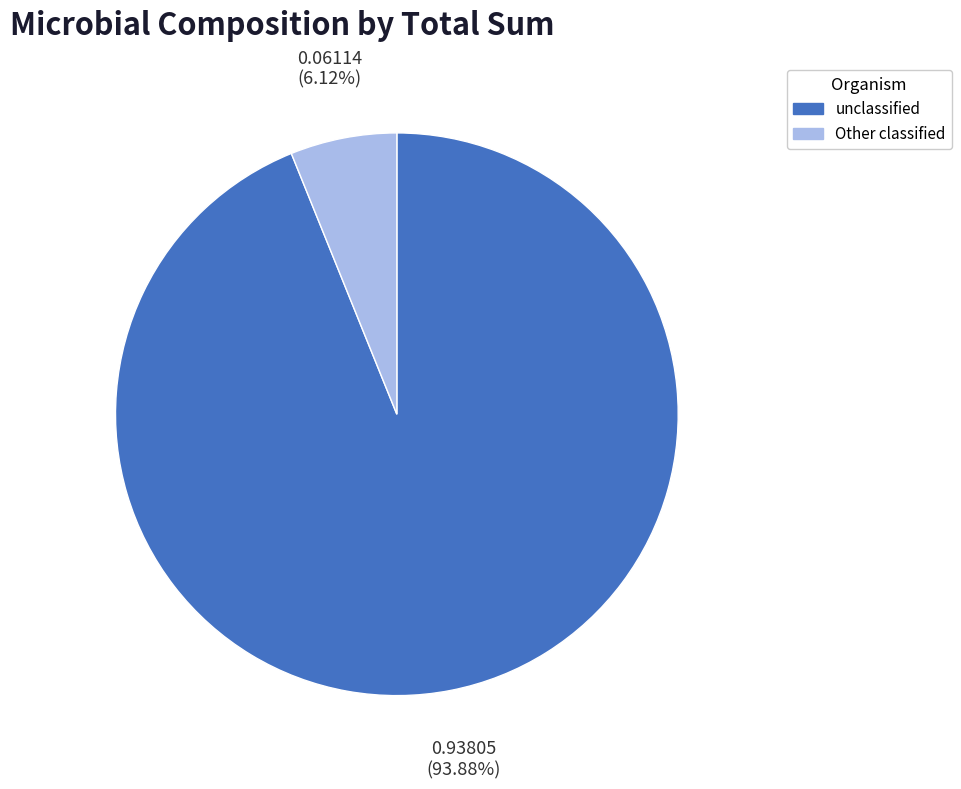

Is there any slice that represents more than half of the pie?

Yes